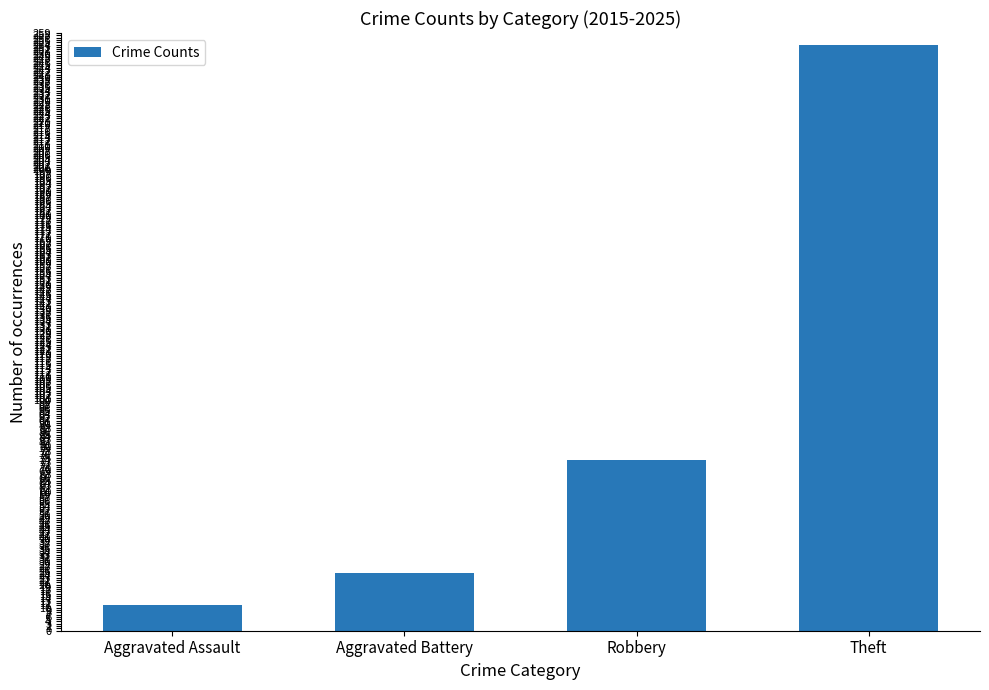

Is it true that the value at Theft is 101?

False